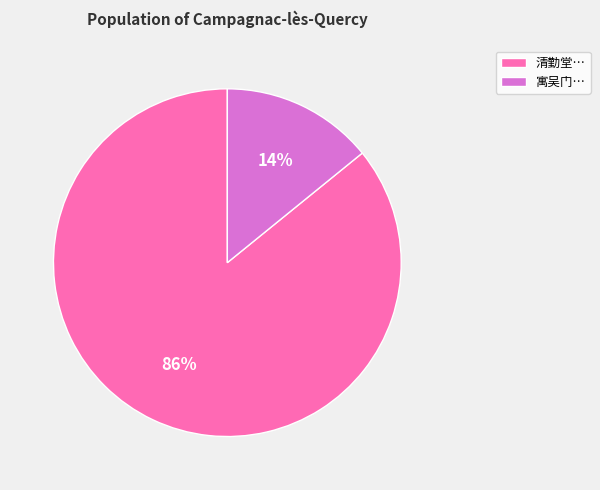

Count the number of slices in the pie.

2